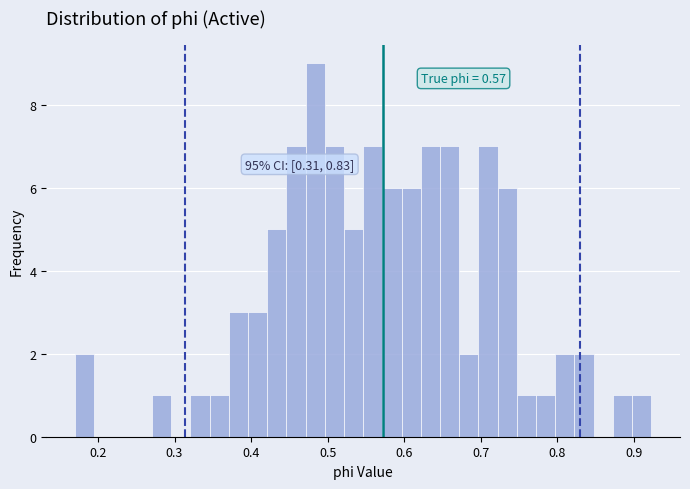

Around what value on the x-axis is the tallest bar? Give the approximate position of its centre, as read against the axis.

0.48